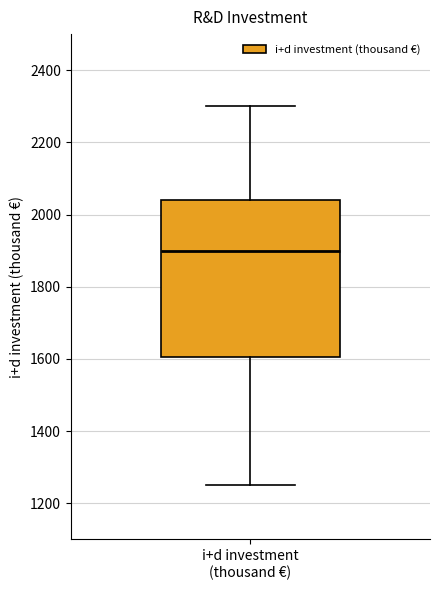

Where is the upper edge of the box for i+d investment (thousand €) on the y-axis? The values are not printed on the chart, so give them approximately, as read against the axis.

2040